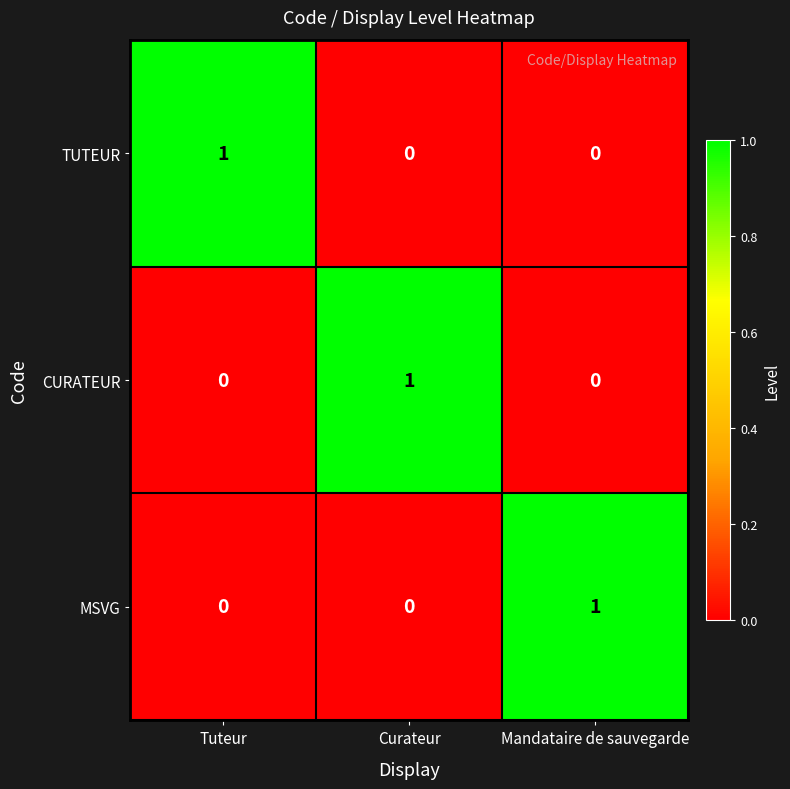

The value of CURATEUR at Curateur is 2. True or false?

False